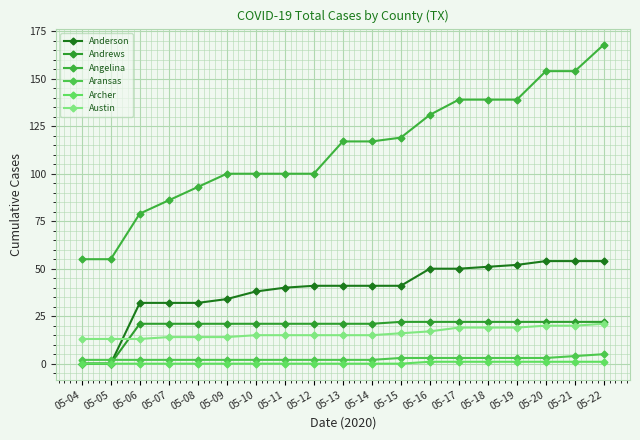

What value does the Archer series have at 05-19?

1